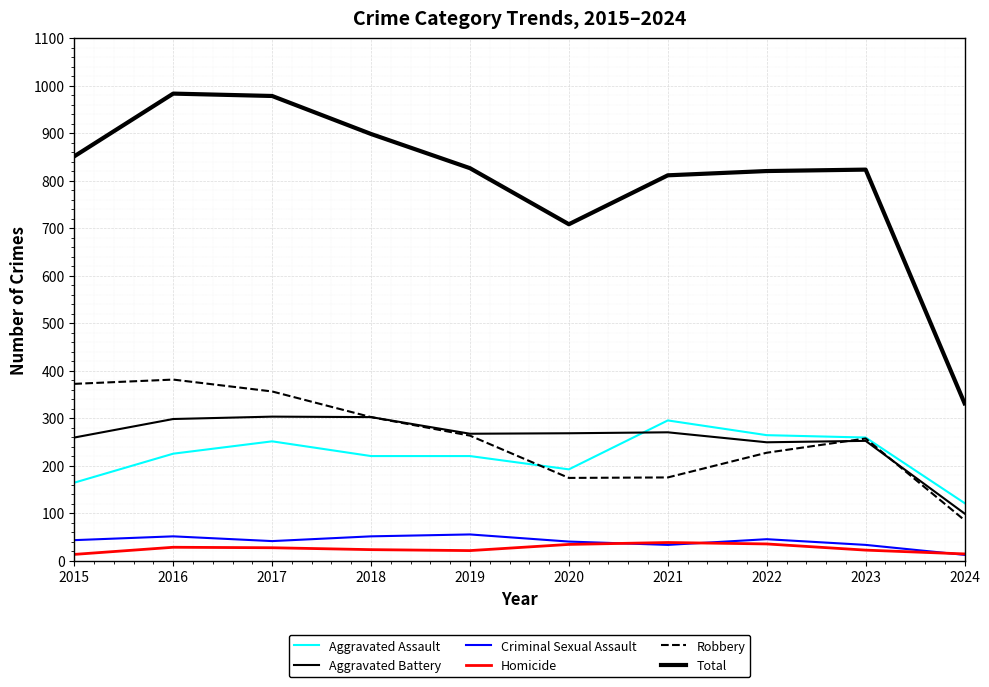

In Aggravated Assault, how many points are higher than both neighbors (excluding endpoints)?

2